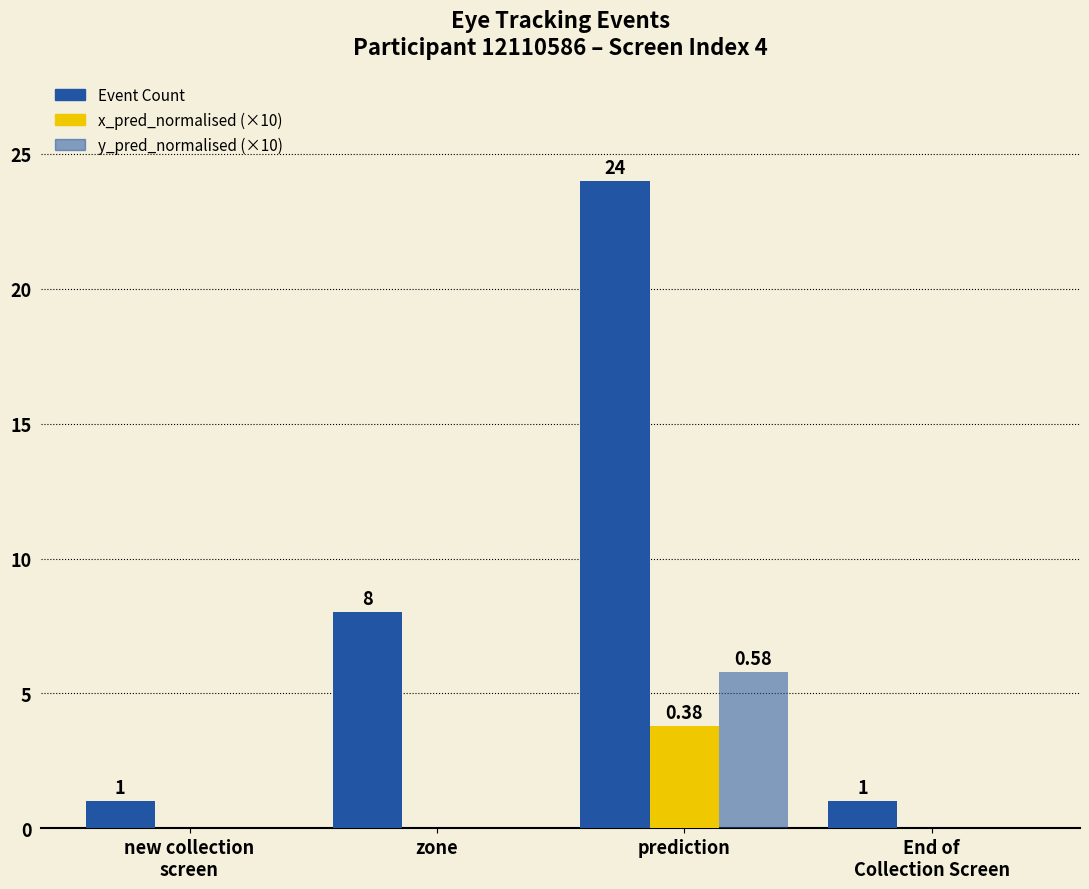

Are the bars grouped side by side (vs. stacked)?

Yes